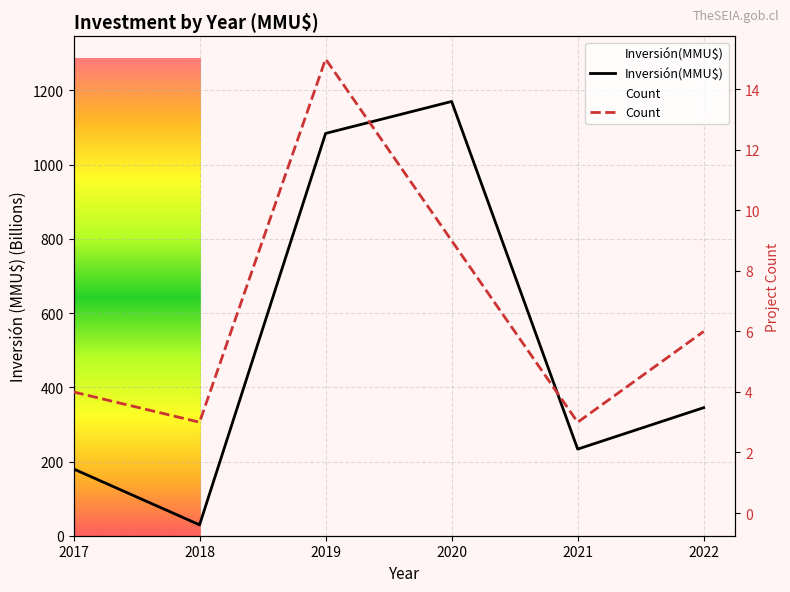

Rank the categories by Inversión(MMU$) value from lowest to highest.

2018, 2017, 2021, 2022, 2019, 2020